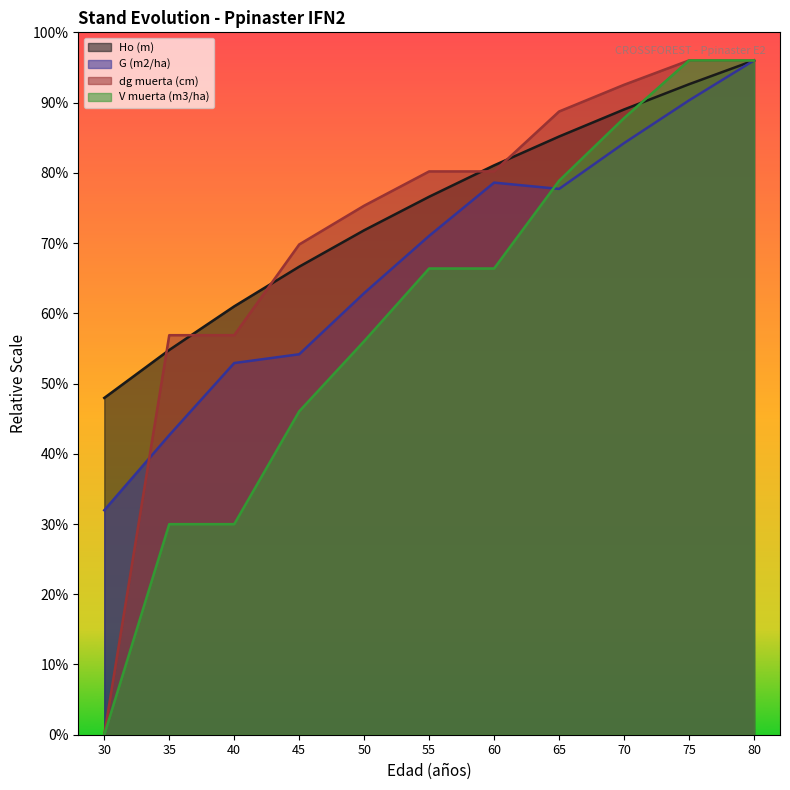

Which category has the lowest value across all series?

30